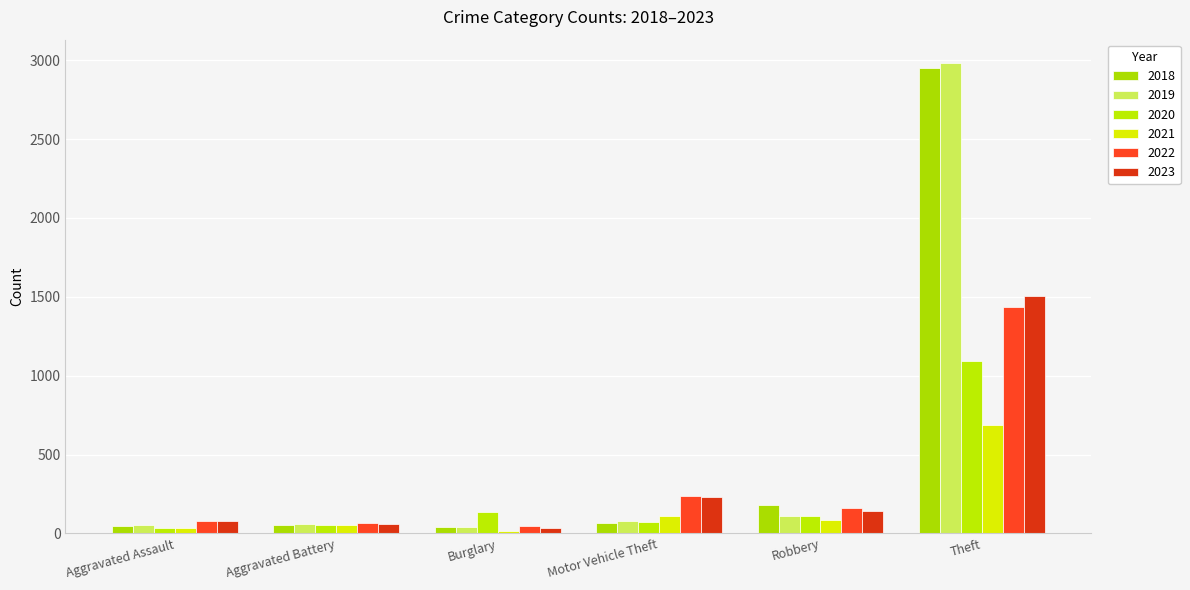

The 2019 series shows 68 at Burglary. True or false?

False